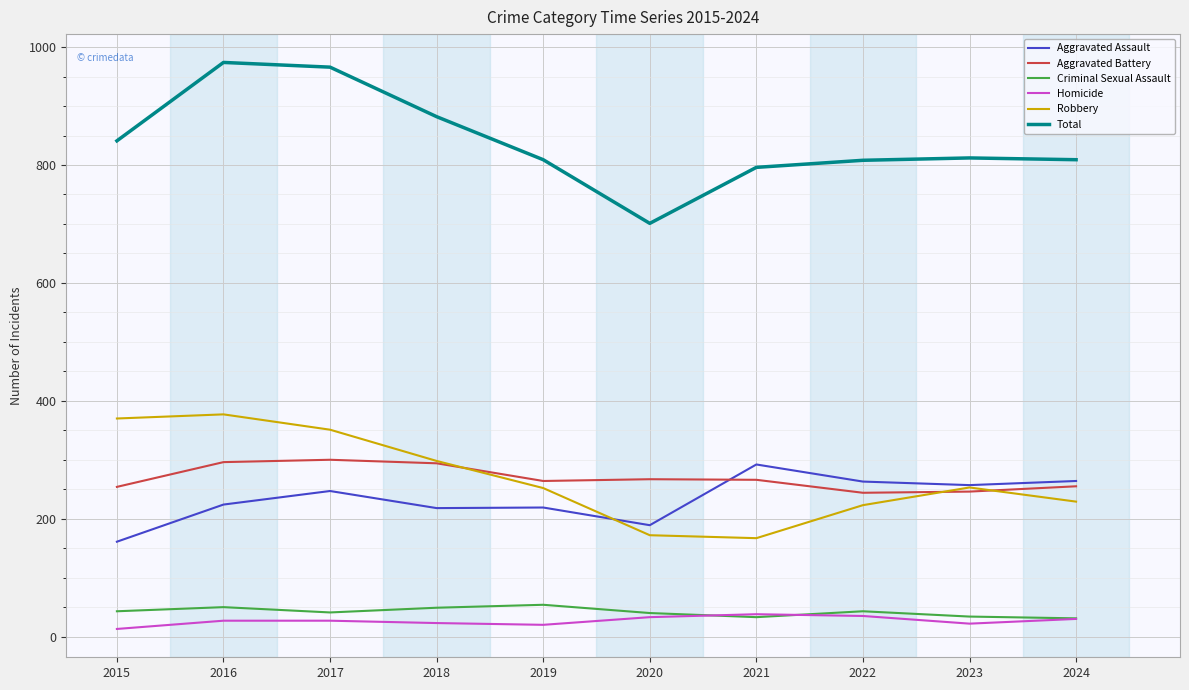

The value of Aggravated Assault at 2018 is 63. True or false?

False